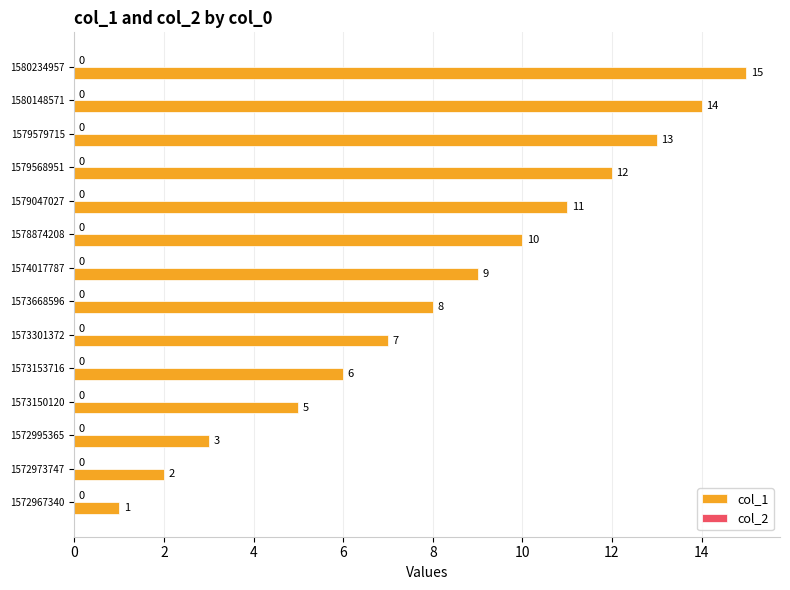

What is the average value?

8